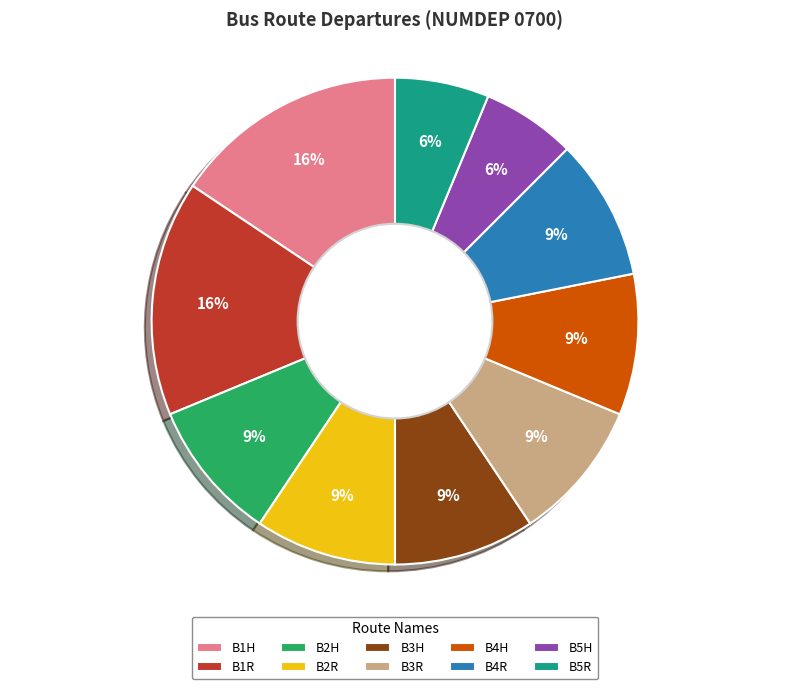

Which has a higher value, B2R or B5R?

B2R